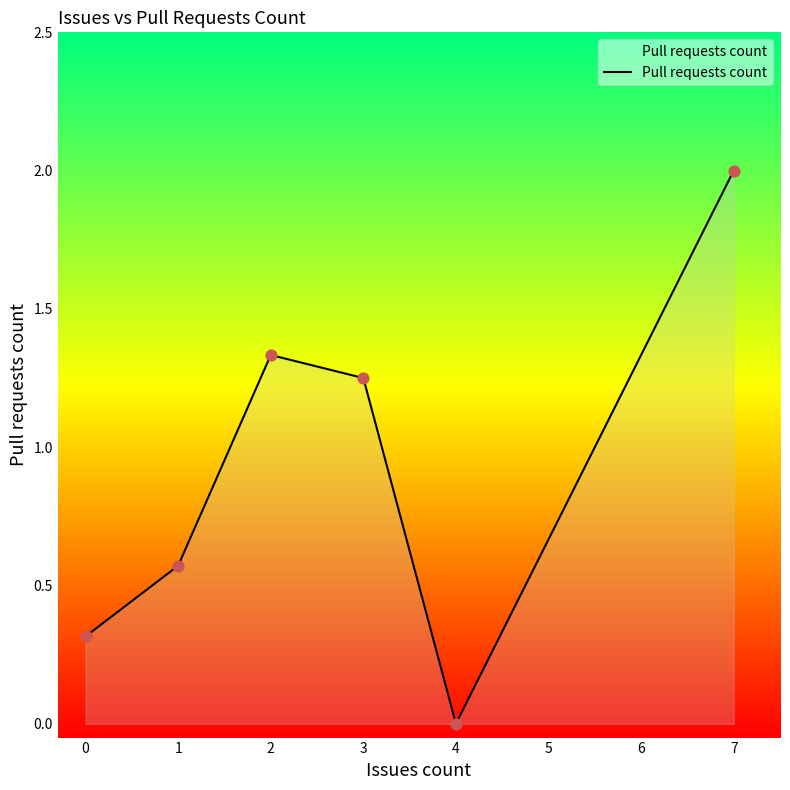

Which has a higher value, 7 or 4?

7